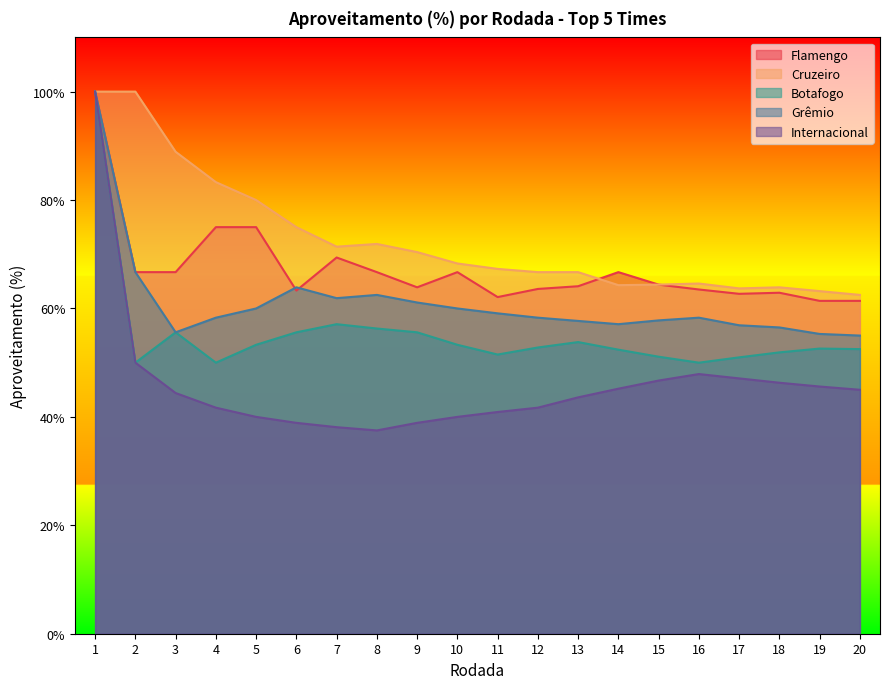

Where is Cruzeiro nearest to the value 81?

5